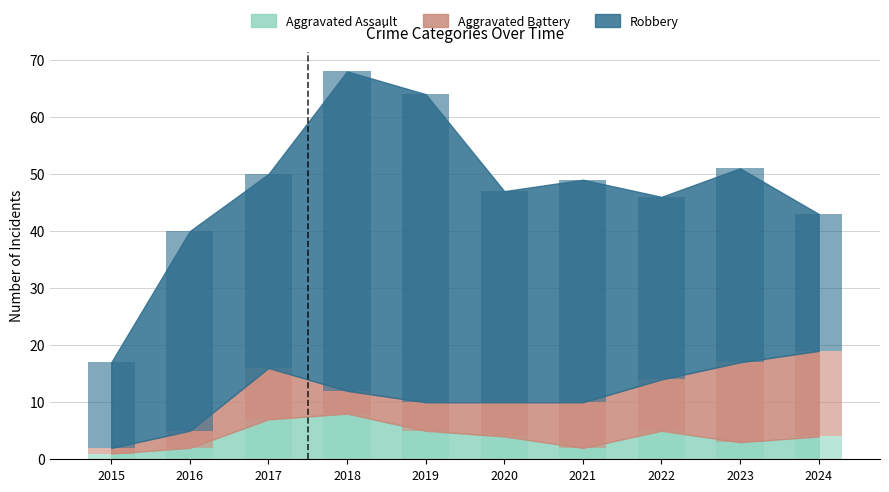

What is the sum of all Aggravated Assault values?

41